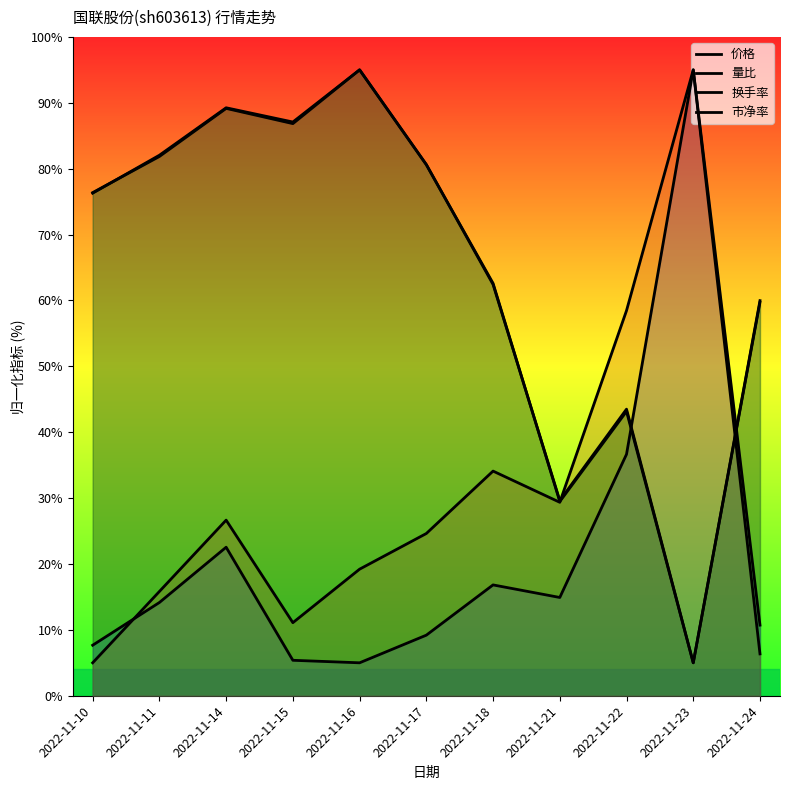

Is the value of 市净率 at 2022-11-18 greater than the value of 量比 at 2022-11-16?

Yes